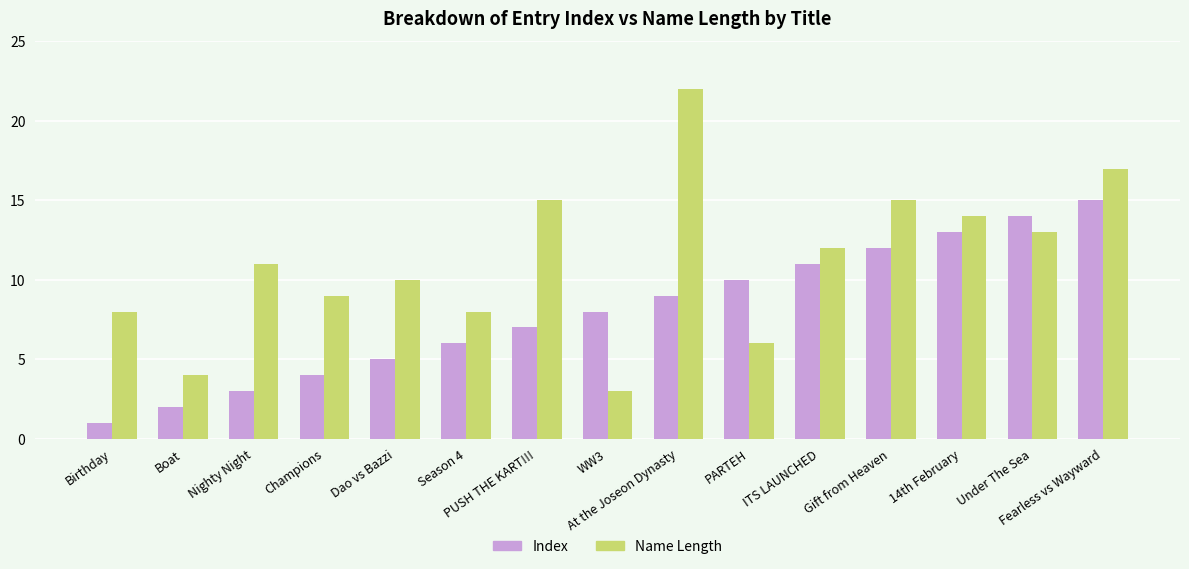

At which category is the sum across all series the highest?

Fearless vs Wayward